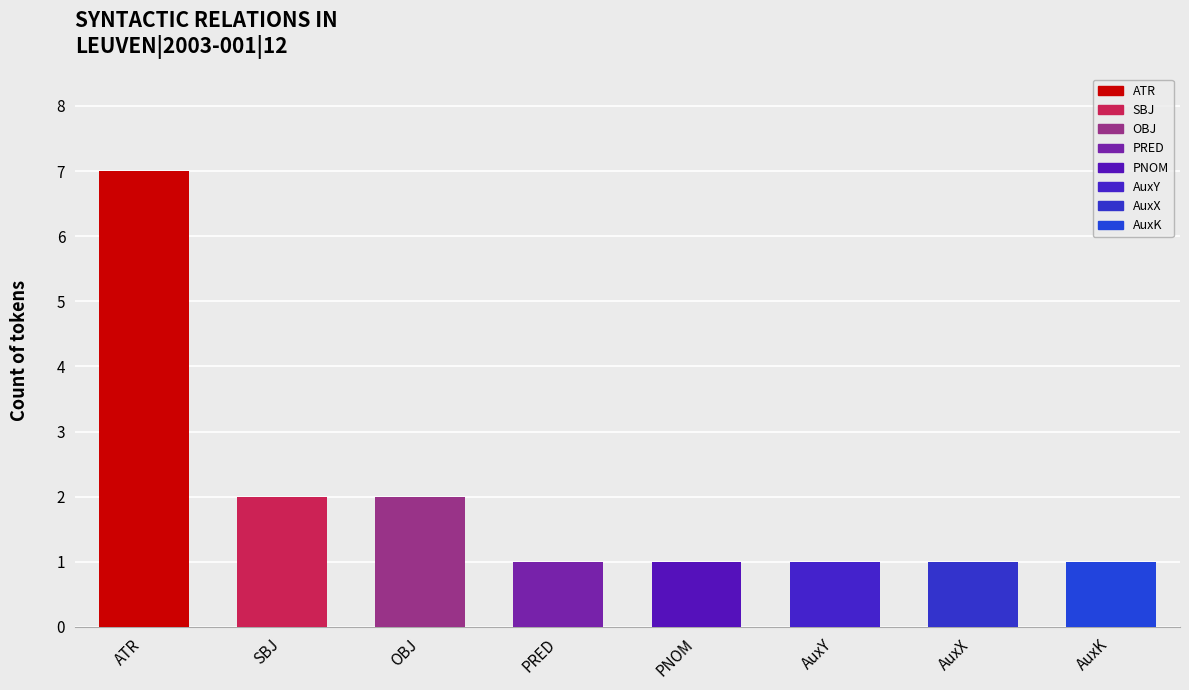

What is the label of the 2nd bar from the left?

SBJ